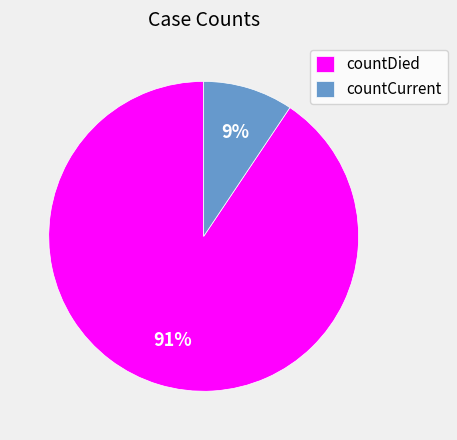

Count the number of slices in the pie.

2